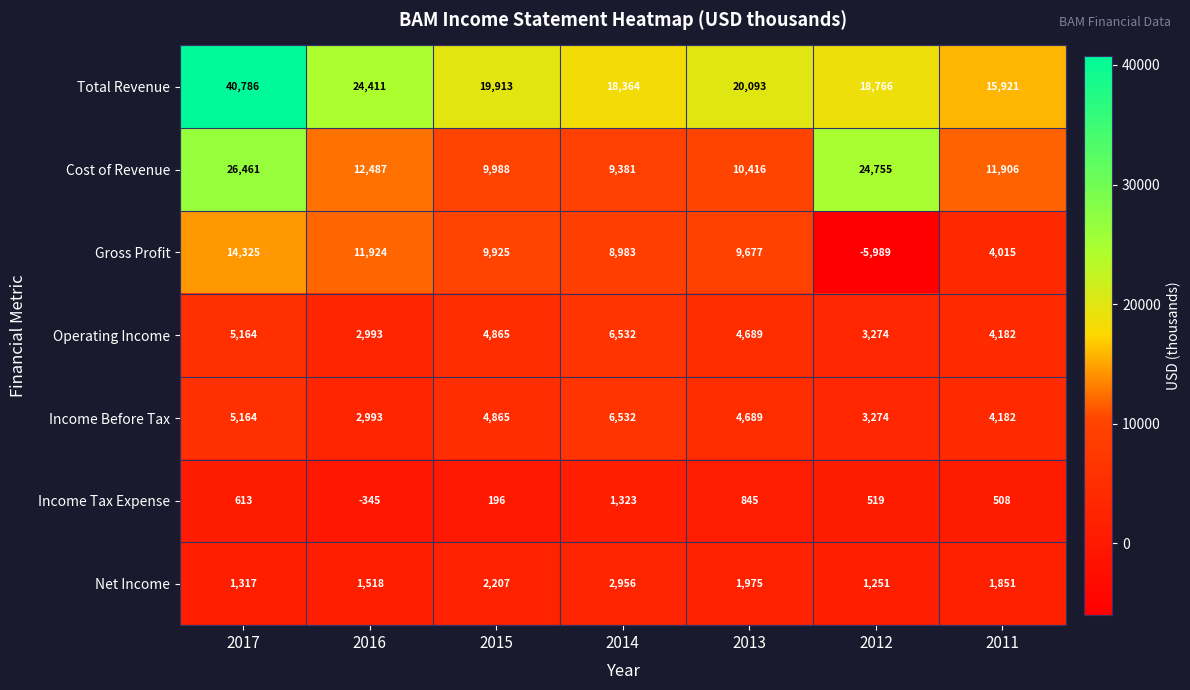

At how many categories does at least one series exceed 6426?

7